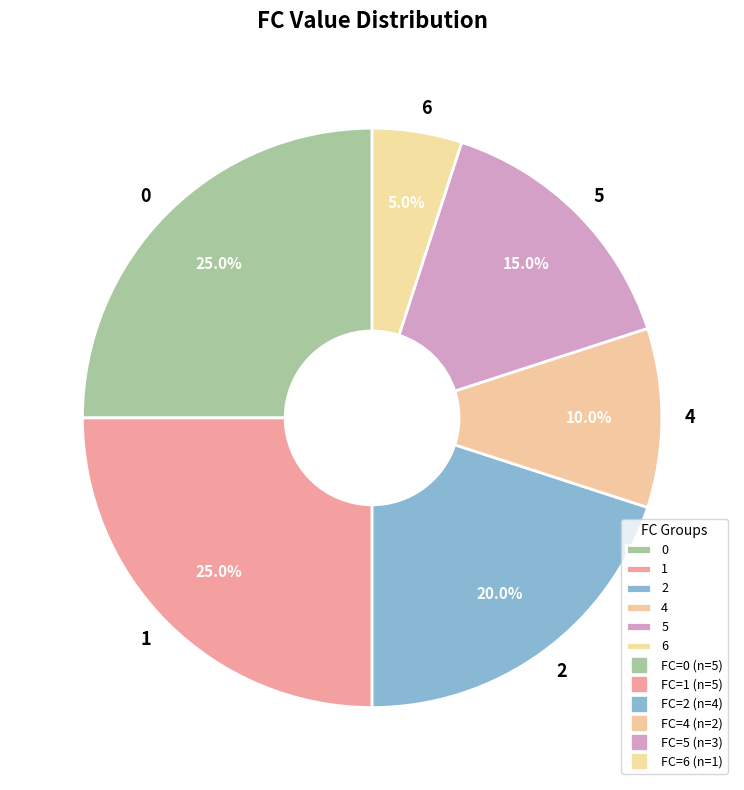

Is there a majority slice in this chart?

No